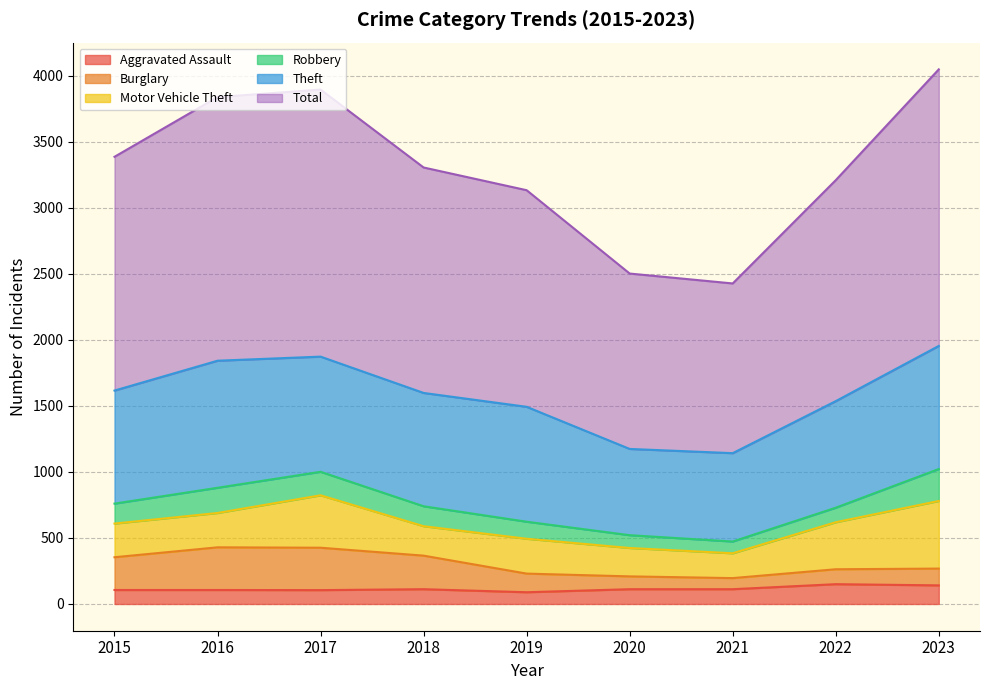

What is the highest value of the Aggravated Assault series?

150